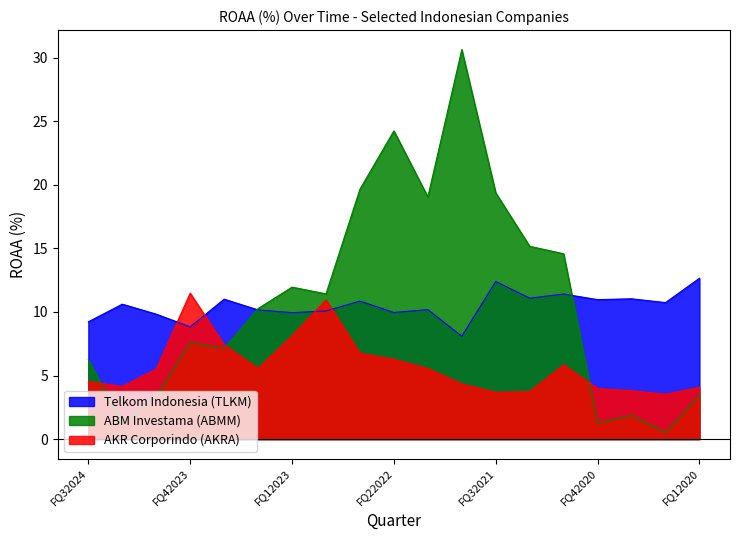

What position from the left is FQ22021?

14